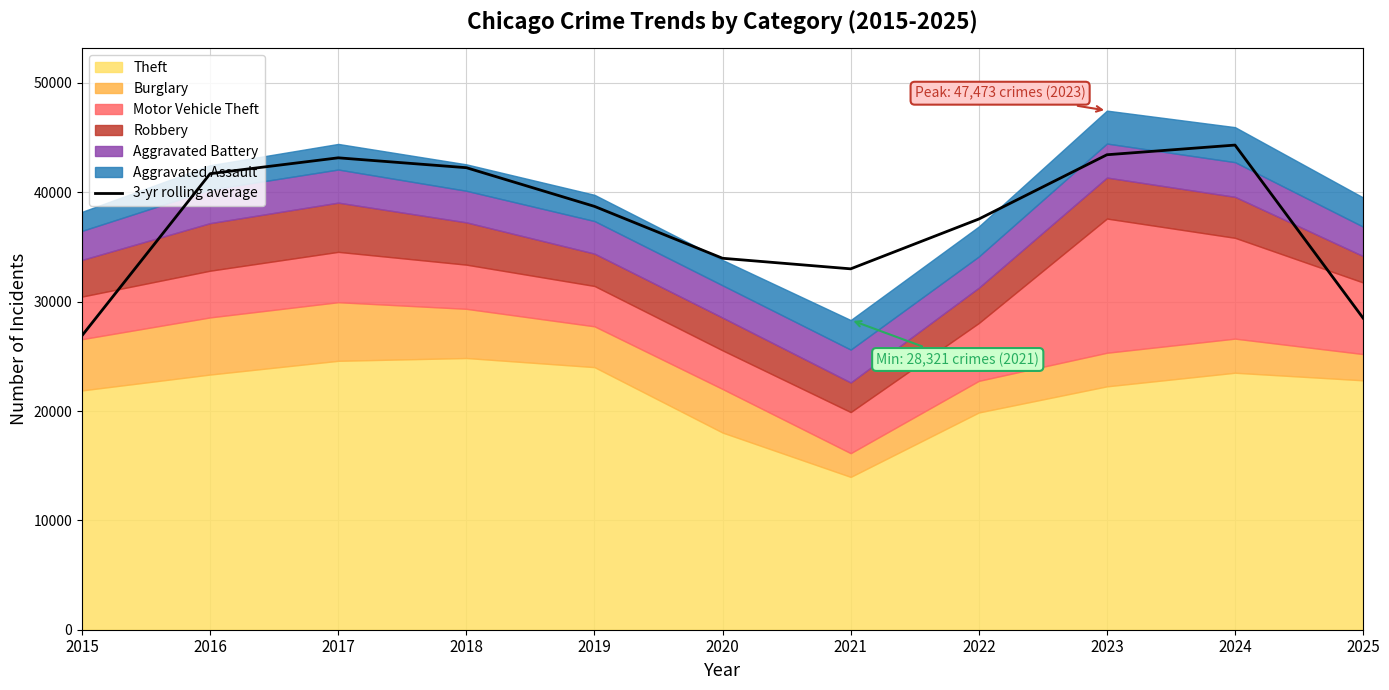

What is the difference between the values at 2020 and 2021?

966.0